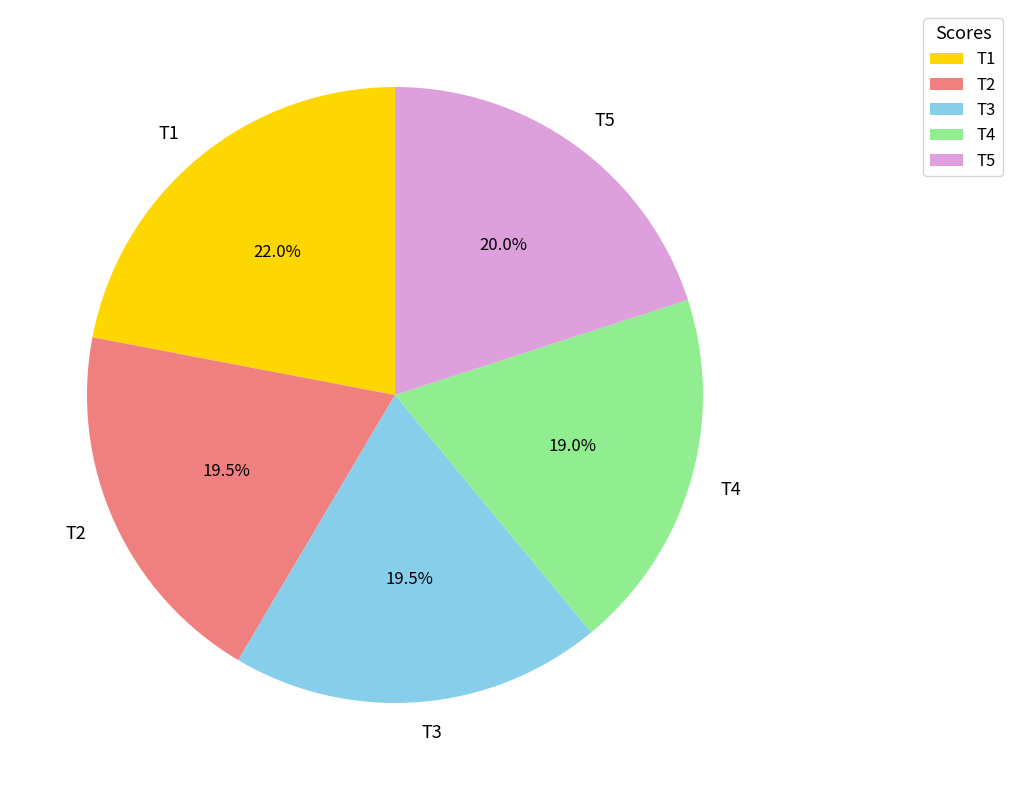

Does T5 represent more than half of the total?

No